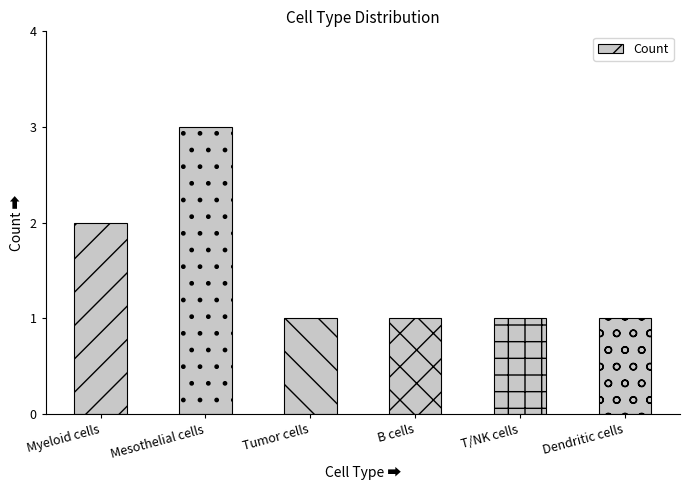

What is the label of the 5th bar from the left?

T/NK cells